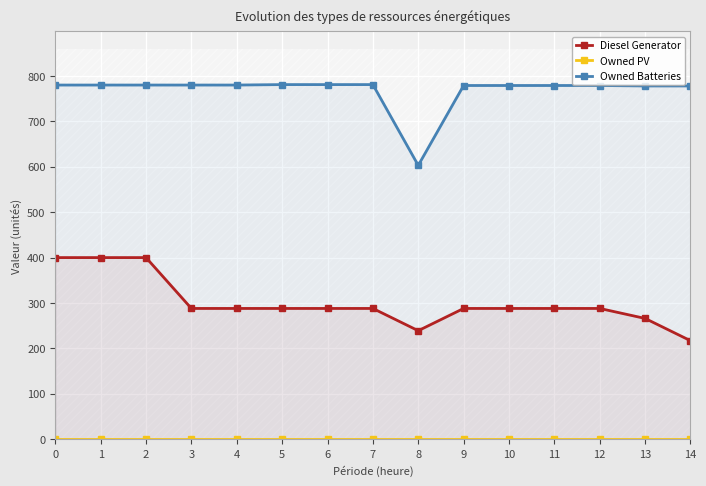

Which category has the highest value across all series?

5